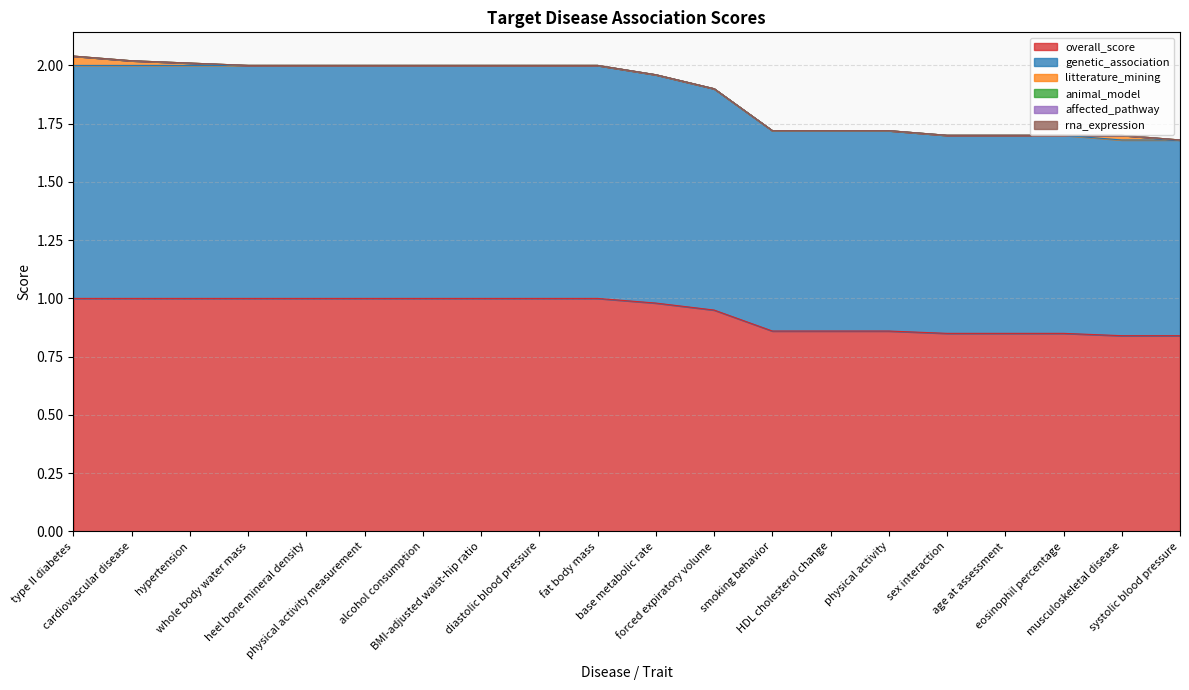

What is the highest value of the genetic_association series?

1.0